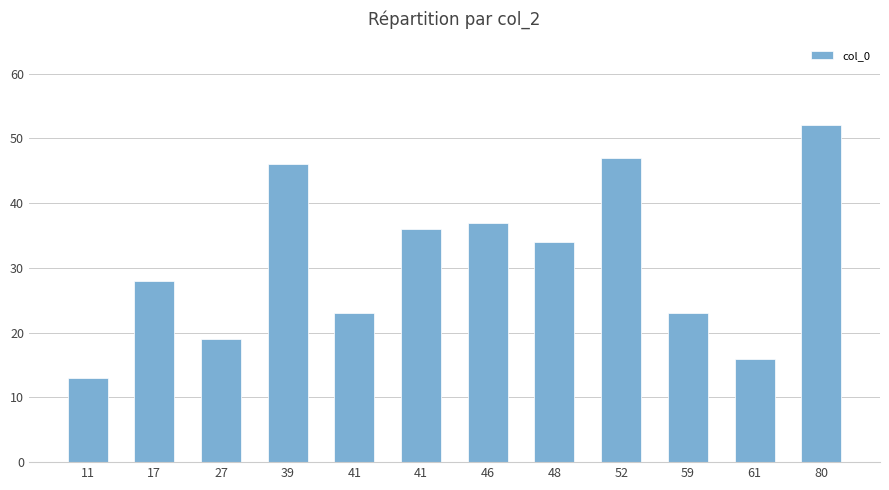

How many bars are there in total?

12